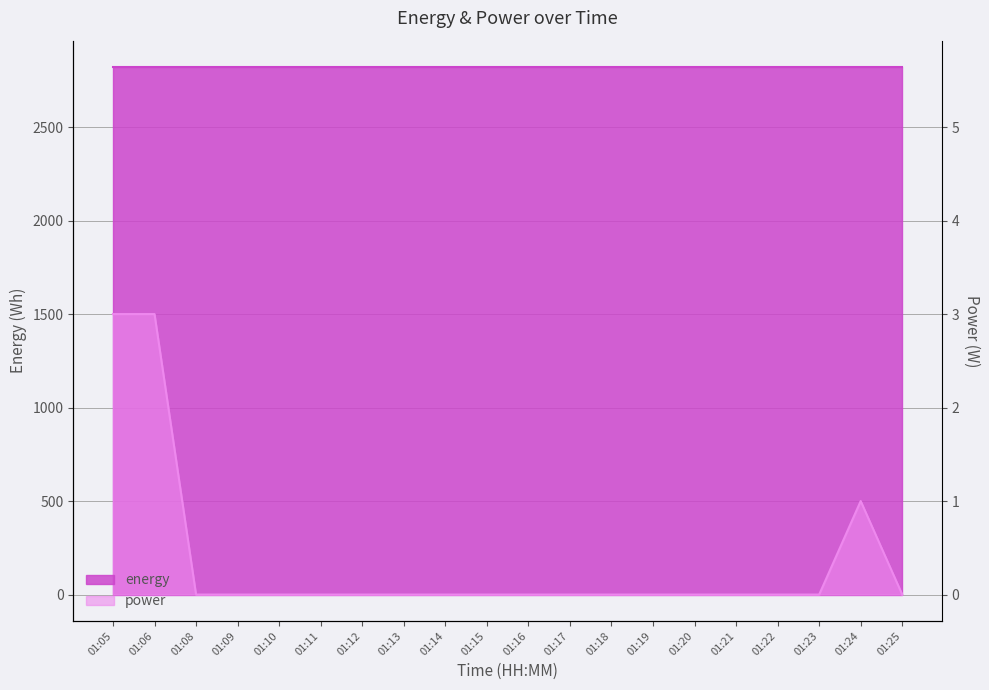

Reading left to right, extract all data points from this chart.

01:05=1500	01:06=1500	01:08=0	01:09=0	01:10=0	01:11=0	01:12=0	01:13=0	01:14=0	01:15=0	01:16=0	01:17=0	01:18=0	01:19=0	01:20=0	01:21=0	01:22=0	01:23=0	01:24=500	01:25=0